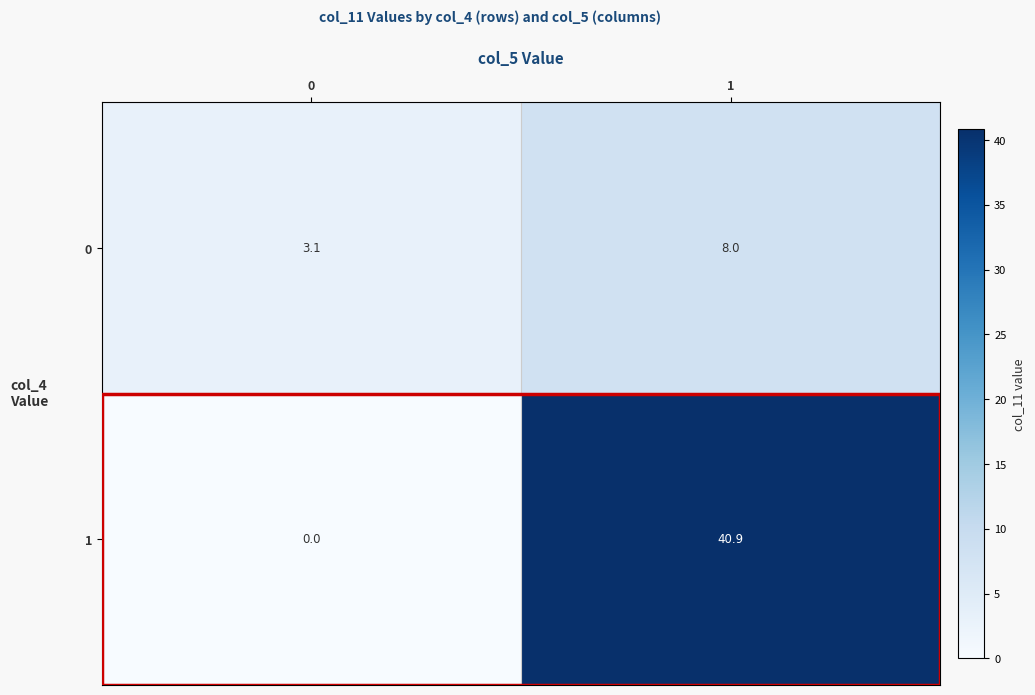

How many data points does each series have?

2